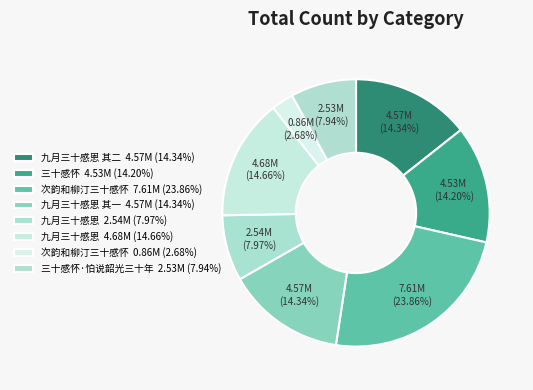

Does any single category account for the majority?

No